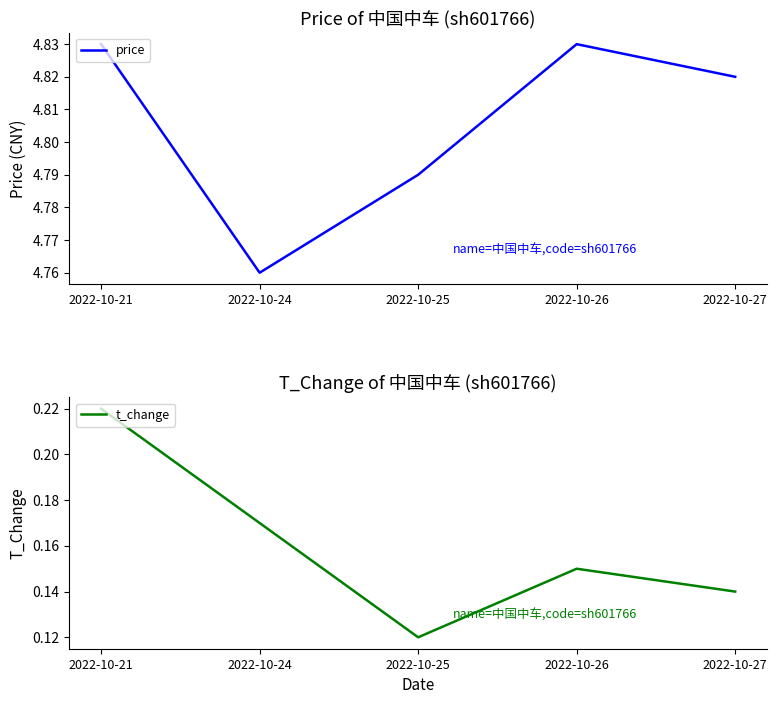

In price, how many points are higher than both neighbors (excluding endpoints)?

1